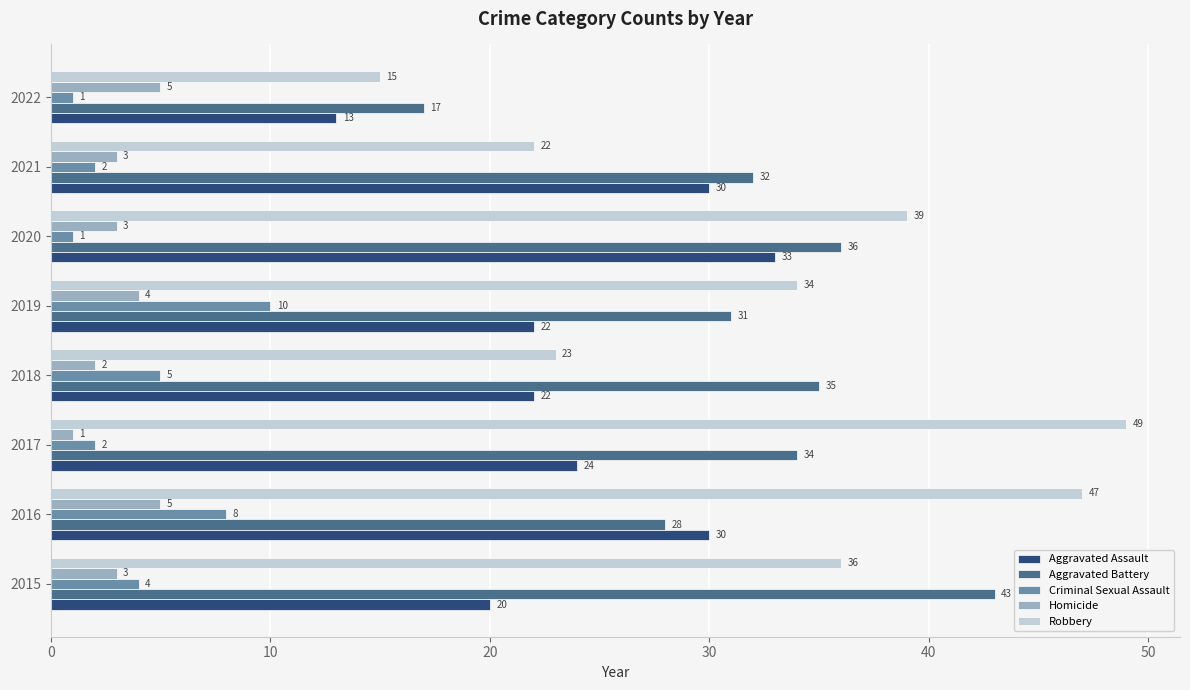

What is the lowest value of the Criminal Sexual Assault series?

1